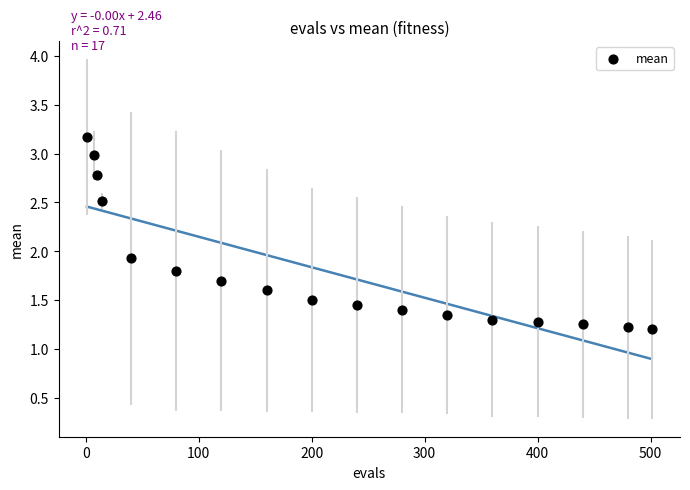

What is the range of X values (max minus min)?

500.0